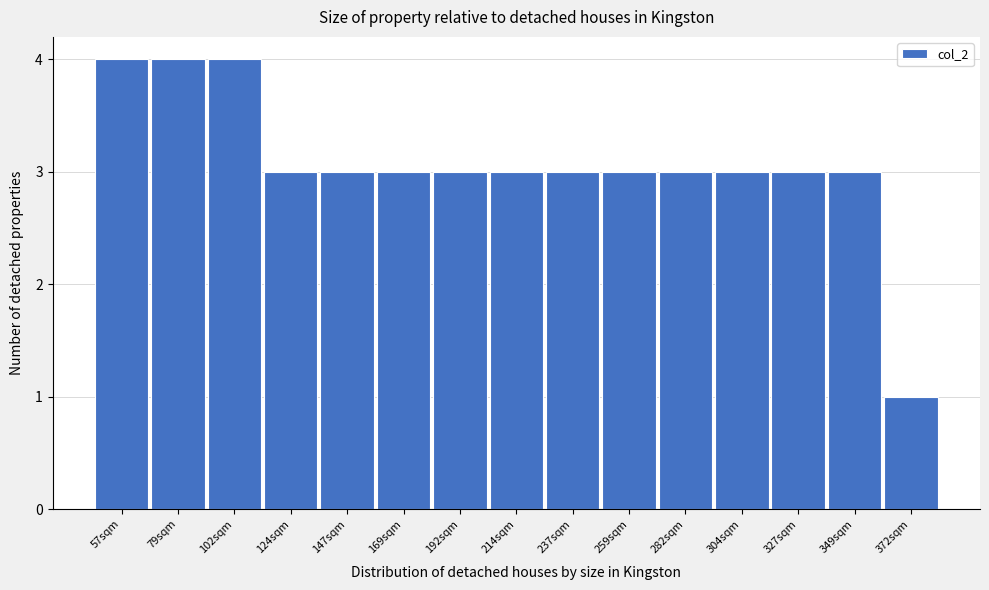

Reading left to right, what are all the values shown in this chart?

57sqm=4	79sqm=4	102sqm=4	124sqm=3	147sqm=3	169sqm=3	192sqm=3	214sqm=3	237sqm=3	259sqm=3	282sqm=3	304sqm=3	327sqm=3	349sqm=3	372sqm=1